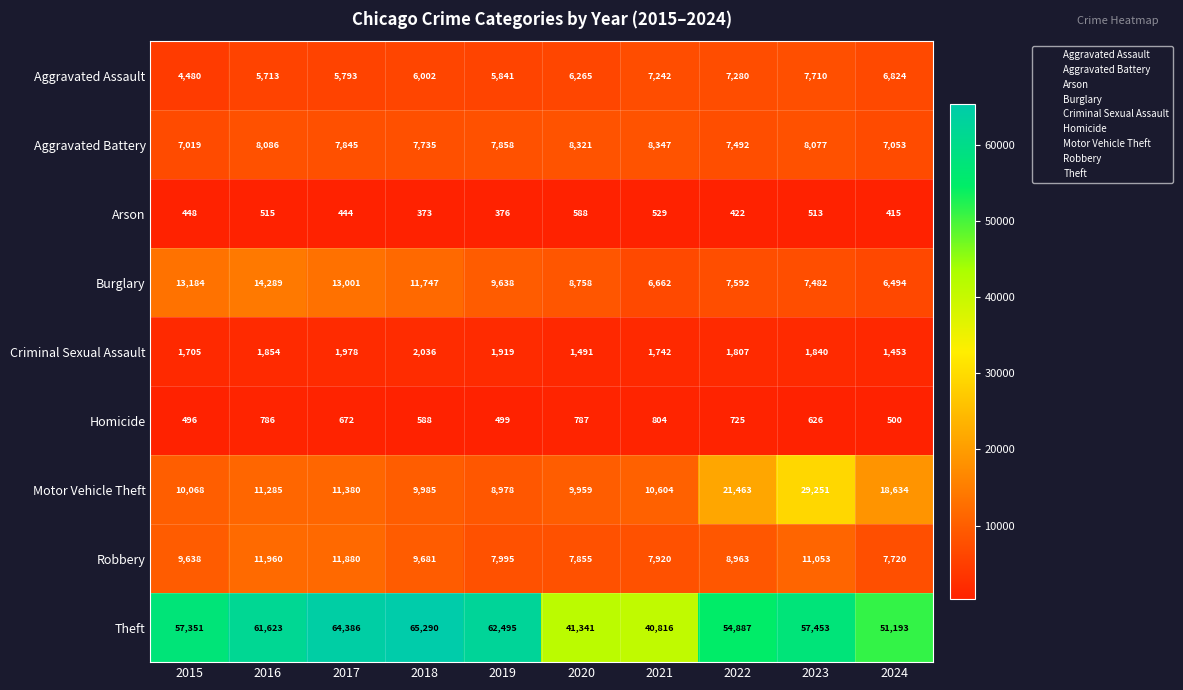

At which label is Arson closest to 480?

2015